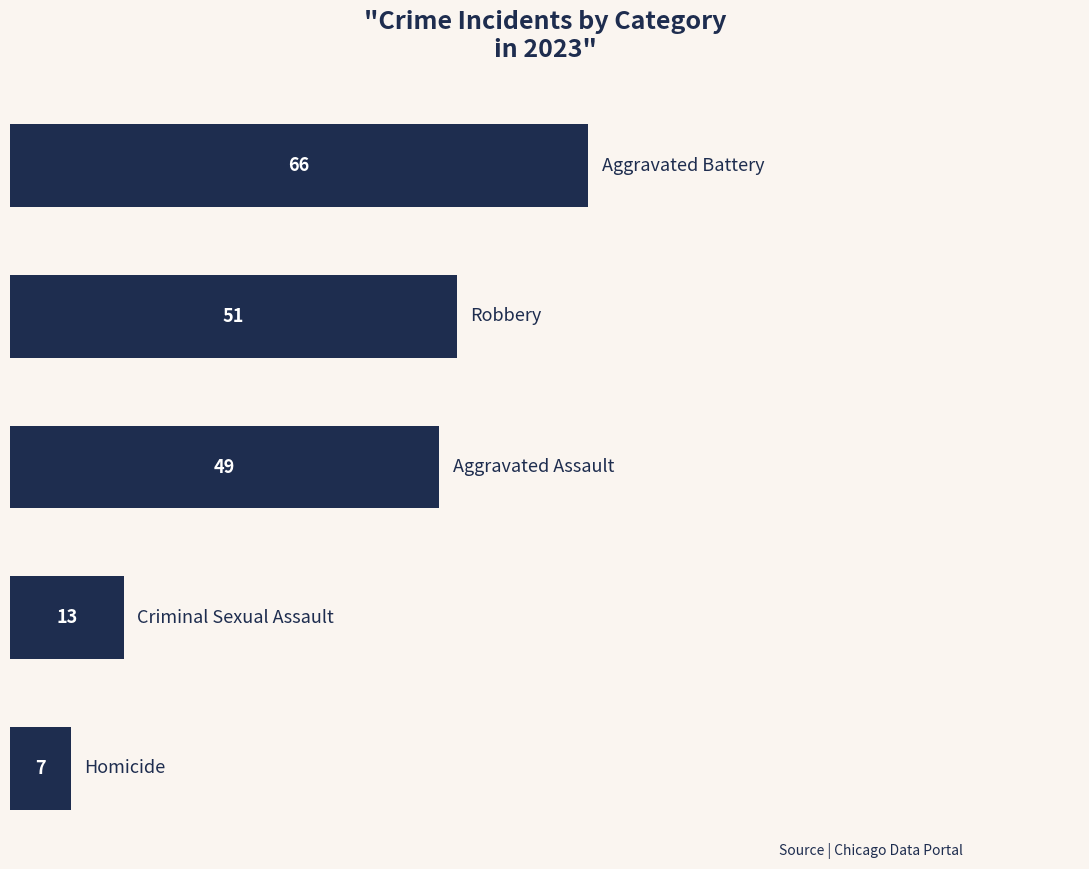

What is the average value?

37